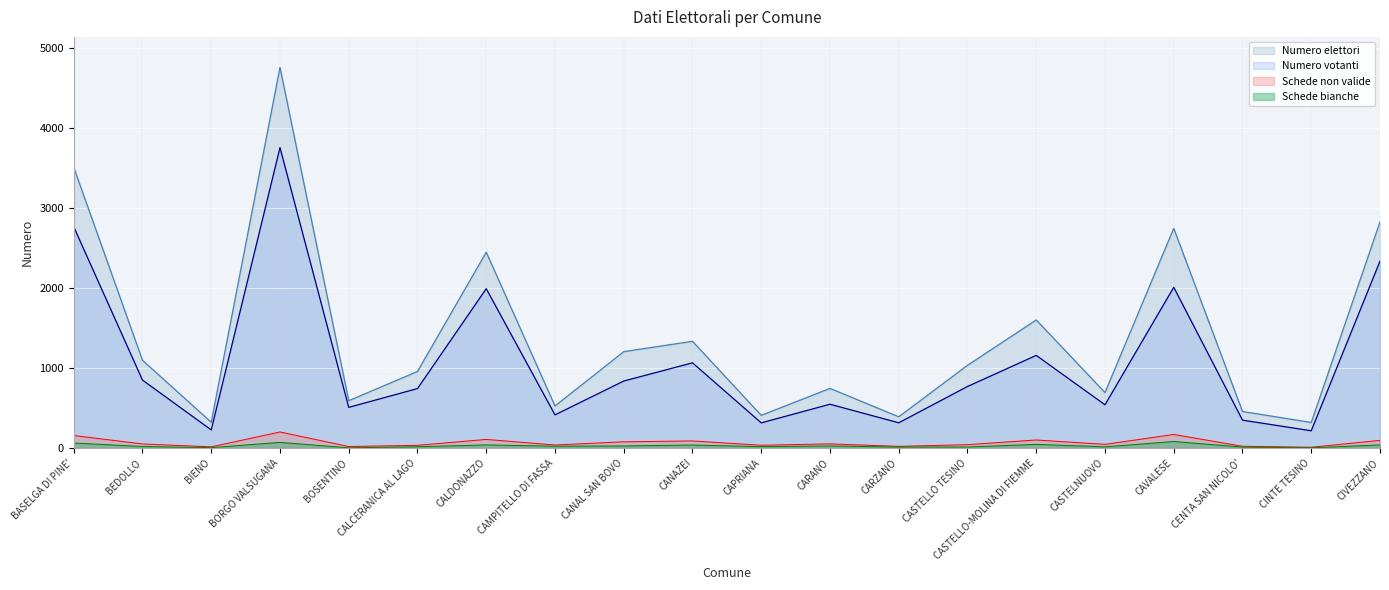

At which category does Numero votanti reach its first local peak?

BORGO VALSUGANA